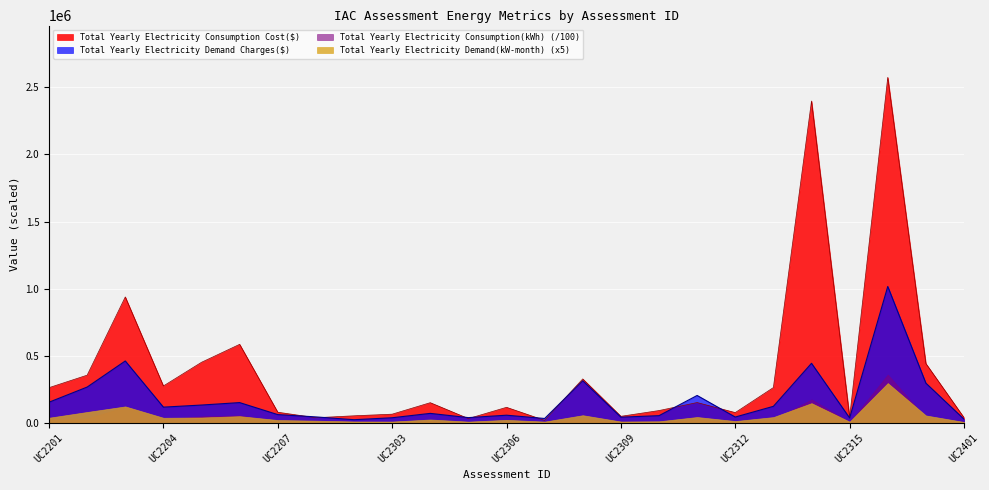

True or false: Total Yearly Electricity Consumption Cost($) and Total Yearly Electricity Demand Charges($) intersect in this chart.

True